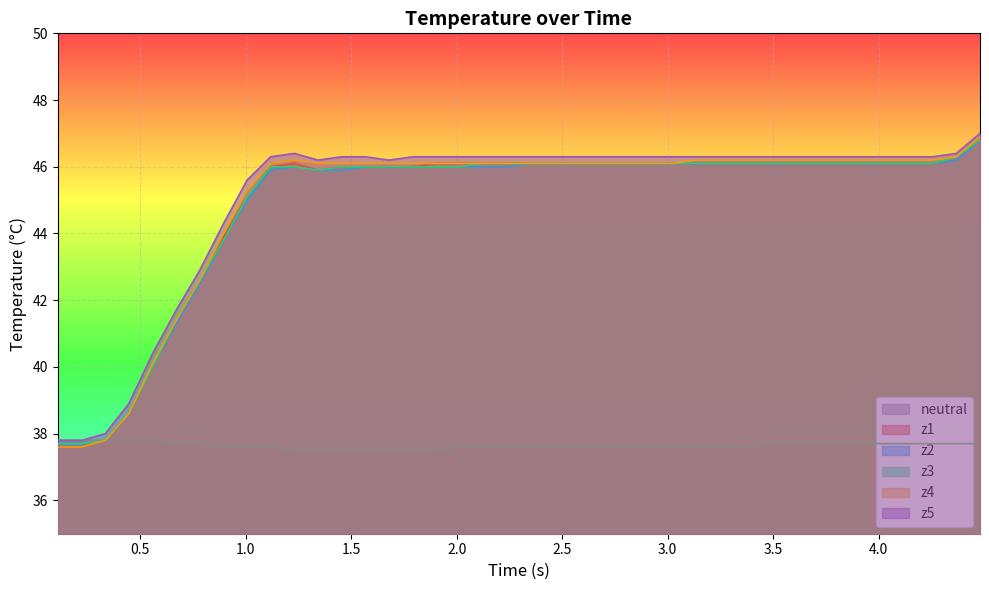

Which series has the largest range (max minus min)?

z4